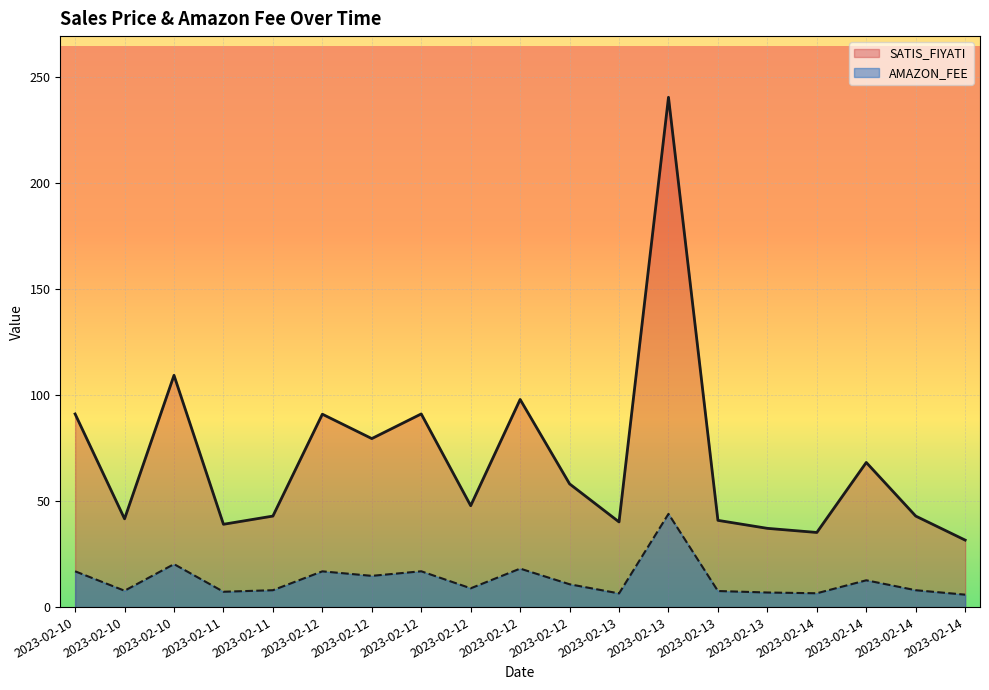

How many data points in AMAZON_FEE are above 8?

10